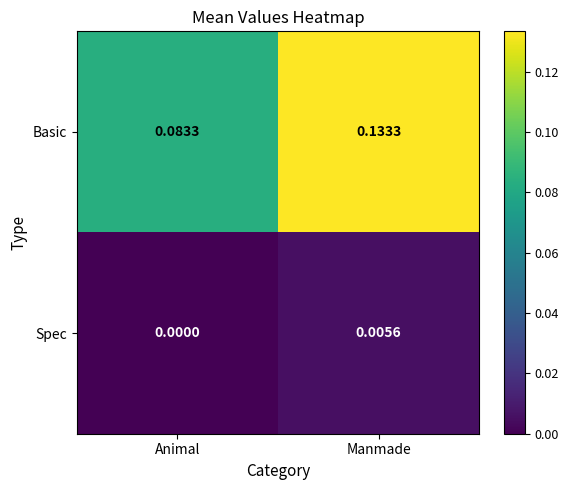

Rank the categories by Basic value from highest to lowest.

Manmade, Animal